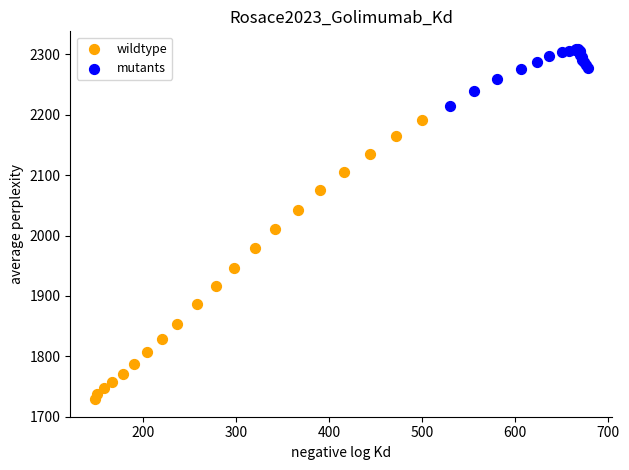

Which series contains the highest Y value?

mutants